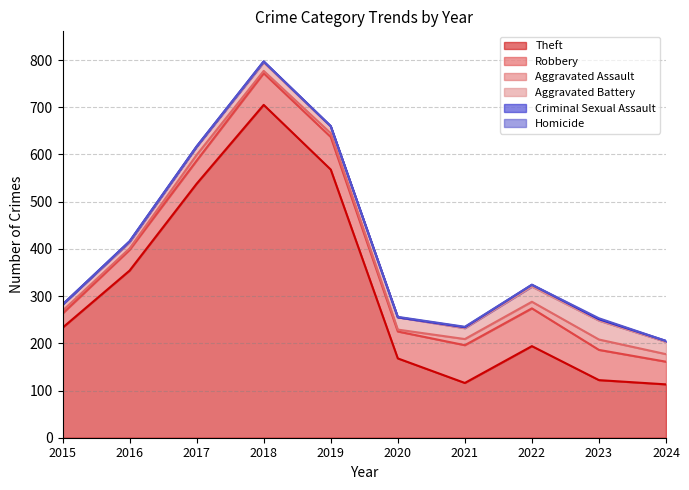

Does the chart display data point markers on the line(s)?

No